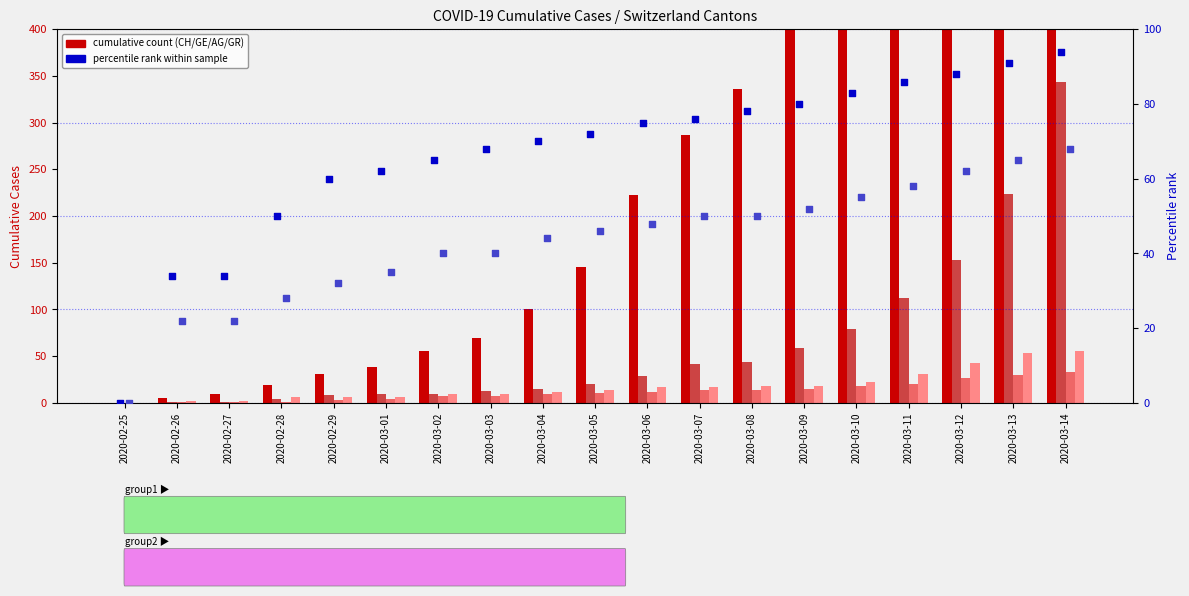

At how many categories does at least one series exceed 1013?

3